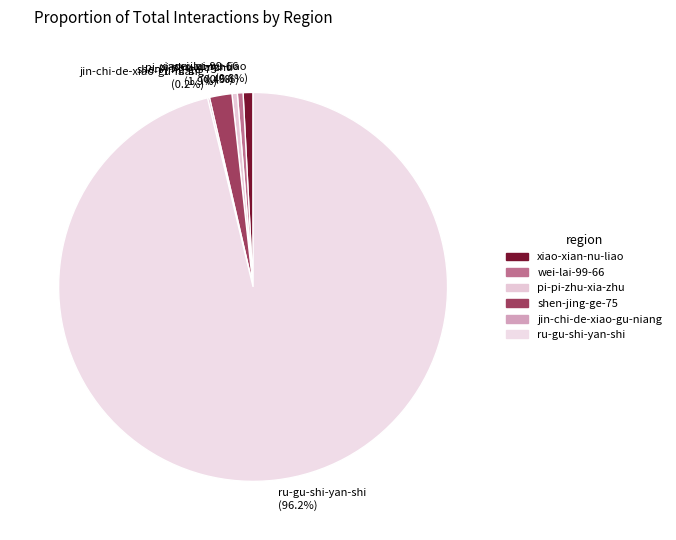

Is it true that ru-gu-shi-yan-shi is 96% of the pie?

True